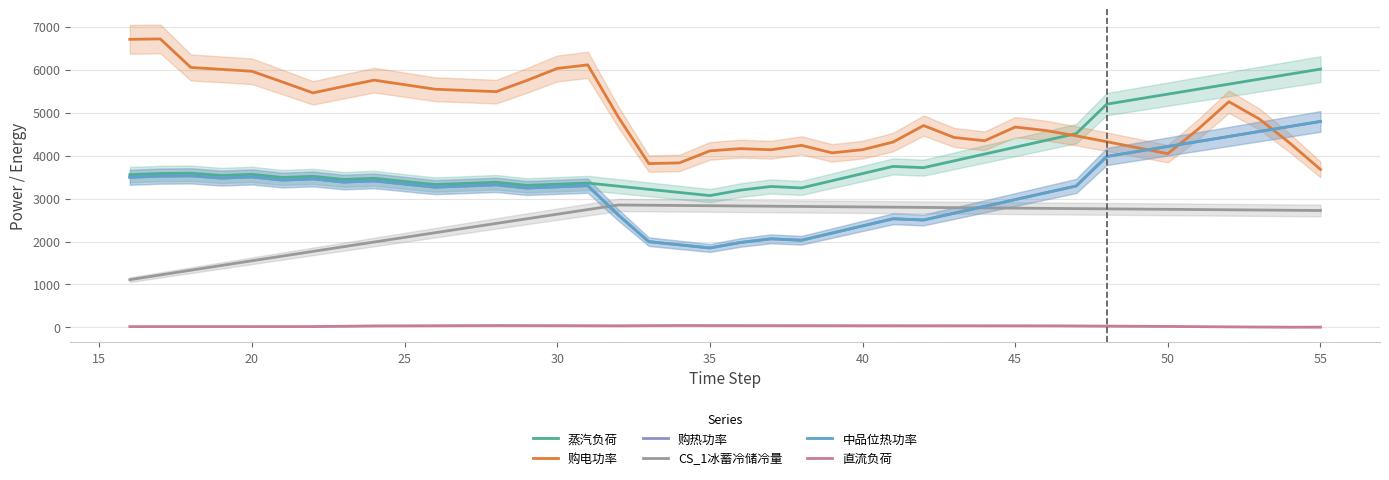

How many series are shown in this chart?

6